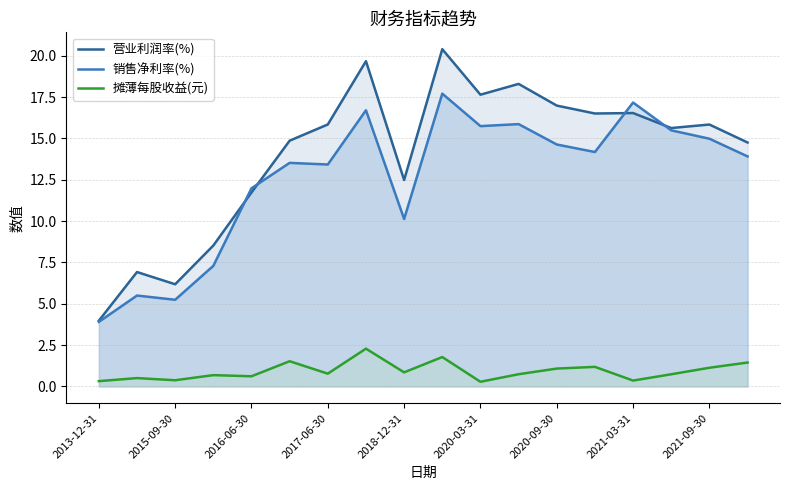

Between 2013-12-31 and 2020-03-31, which series saw the biggest shift?

营业利润率(%)